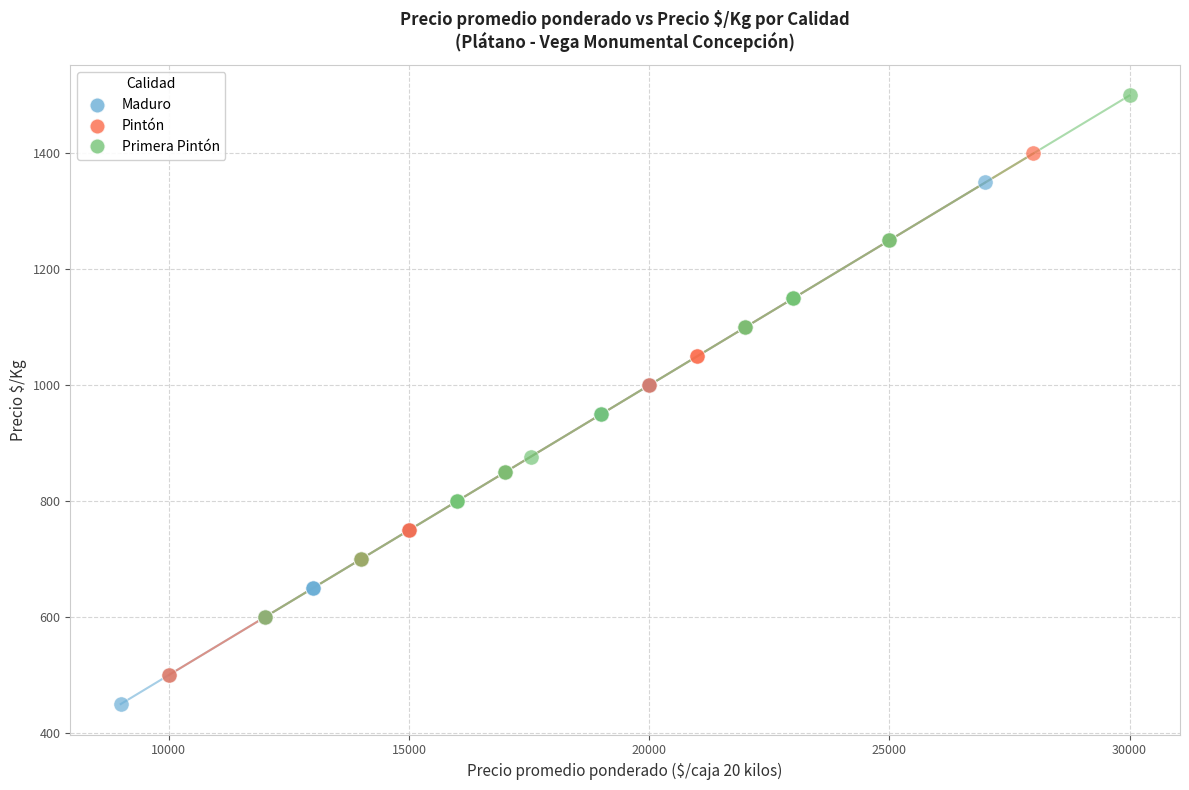

Which series contains the highest Y value?

Primera Pintón